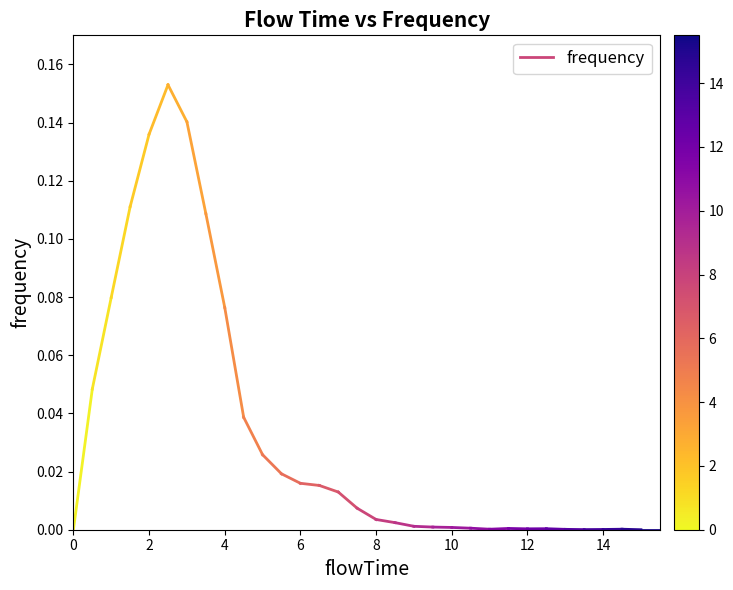

True or false: the data shows 0.0 at 0.

False